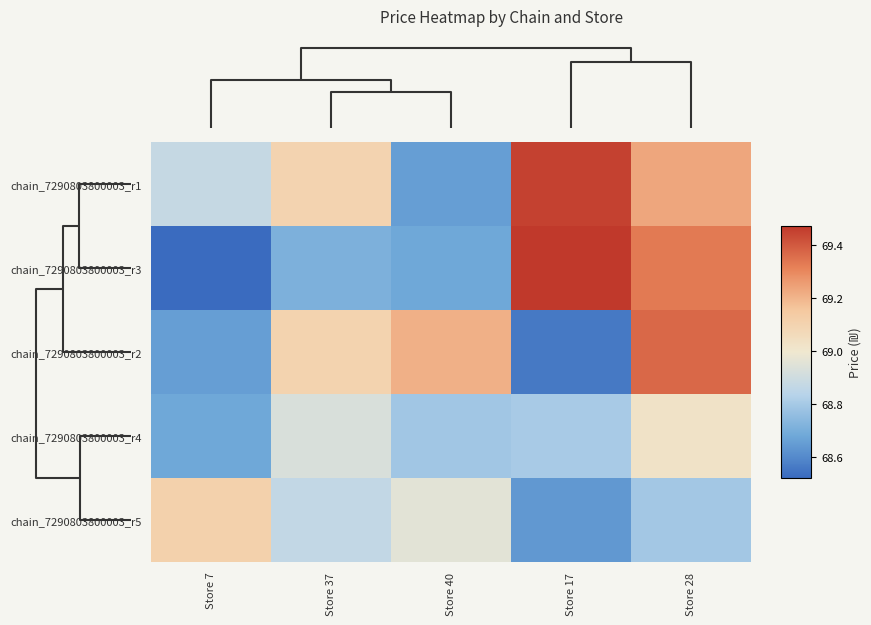

Reading left to right, list all the values displayed in this chart.

chain_7290803800003_r1: Store 7=68.9	Store 37=69.1	Store 40=68.7	Store 17=69.5	Store 28=69.2
chain_7290803800003_r3: Store 7=68.5	Store 37=68.7	Store 40=68.7	Store 17=69.5	Store 28=69.3
chain_7290803800003_r2: Store 7=68.7	Store 37=69.1	Store 40=69.2	Store 17=68.6	Store 28=69.4
chain_7290803800003_r4: Store 7=68.7	Store 37=68.9	Store 40=68.8	Store 17=68.8	Store 28=69.0
chain_7290803800003_r5: Store 7=69.1	Store 37=68.9	Store 40=69.0	Store 17=68.6	Store 28=68.8